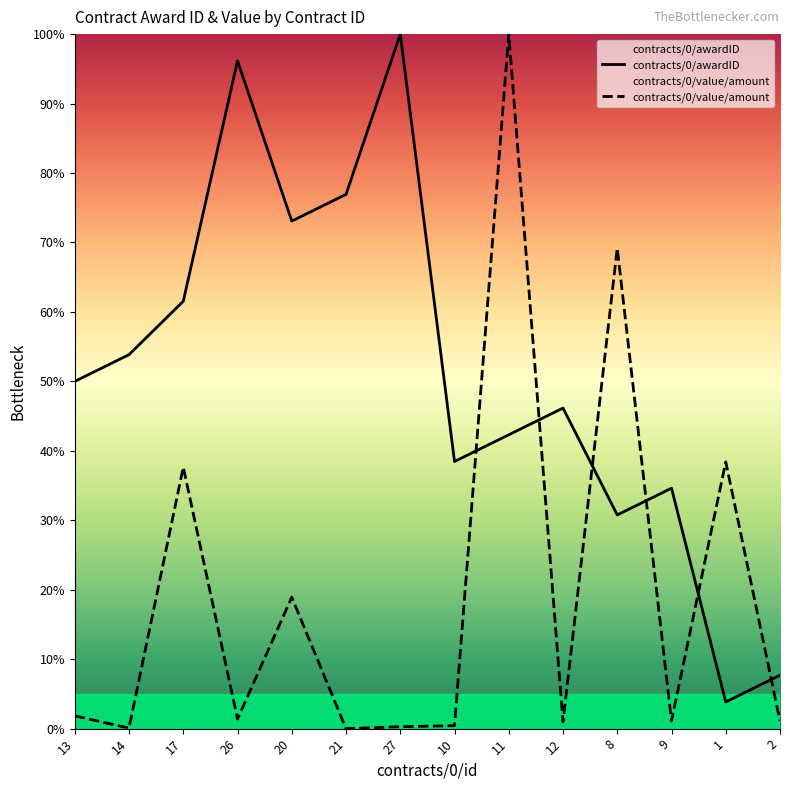

What is the value of the contracts/0/awardID point at the 8th from the left?

38.5